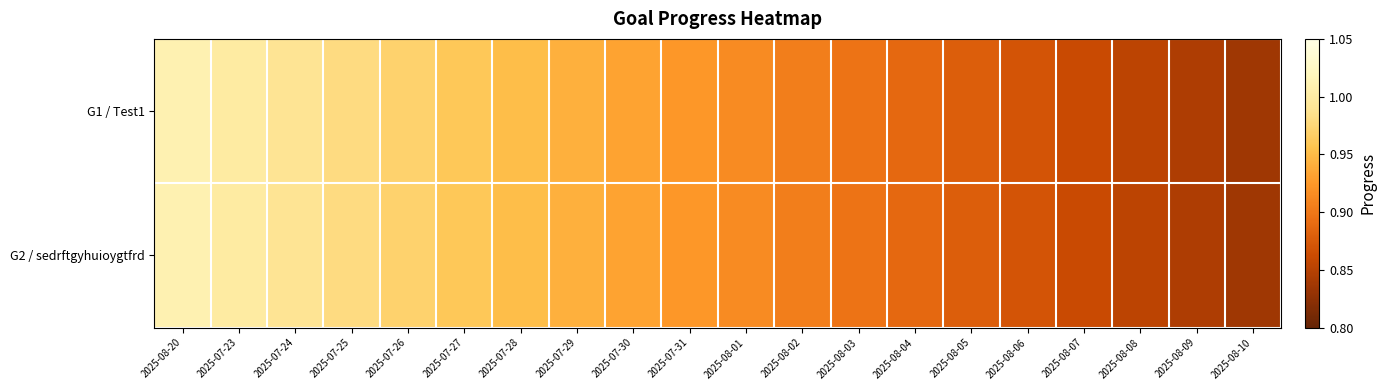

What is the smallest value displayed?

0.8